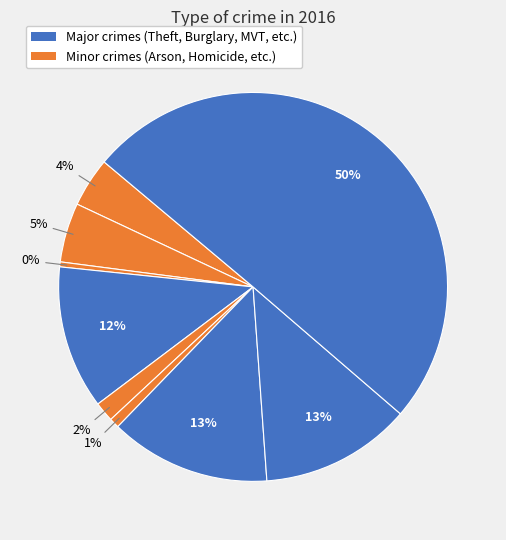

How many slices are in this pie chart?

9